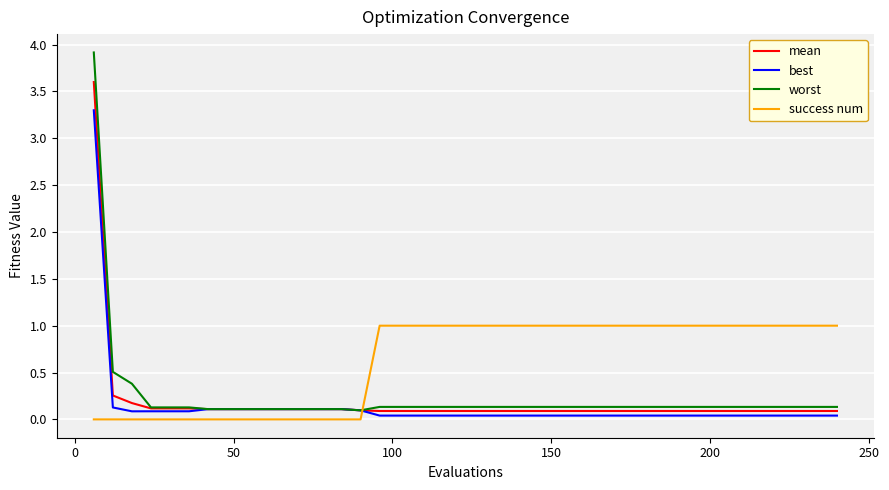

What is the greatest value displayed?

3.9